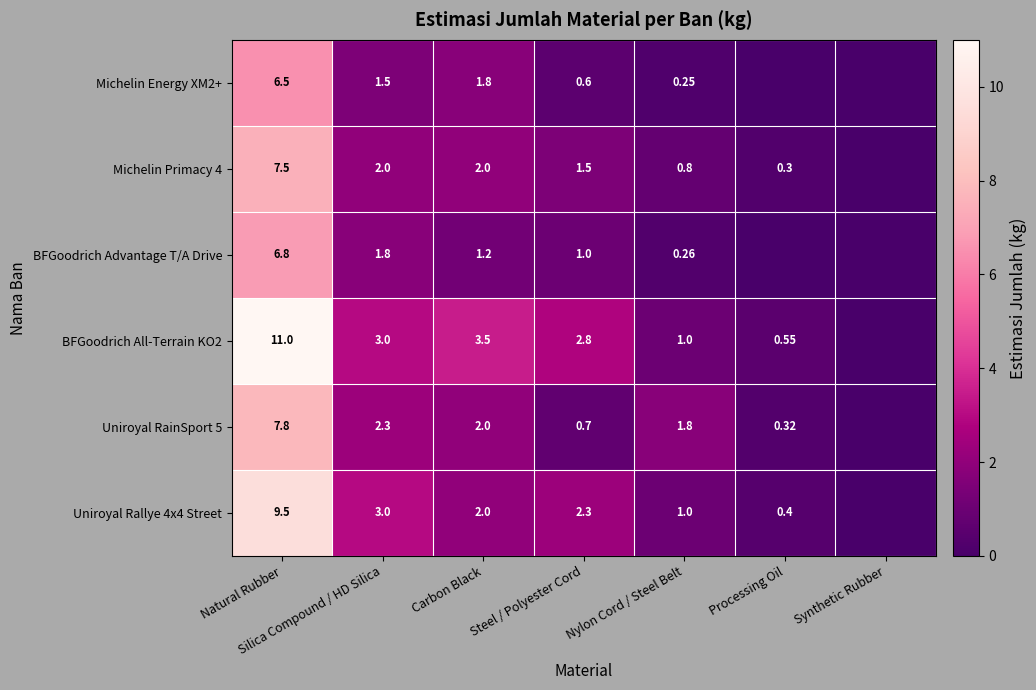

What is the approximate value of Michelin Energy XM2+ at Nylon Cord / Steel Belt?

0.2